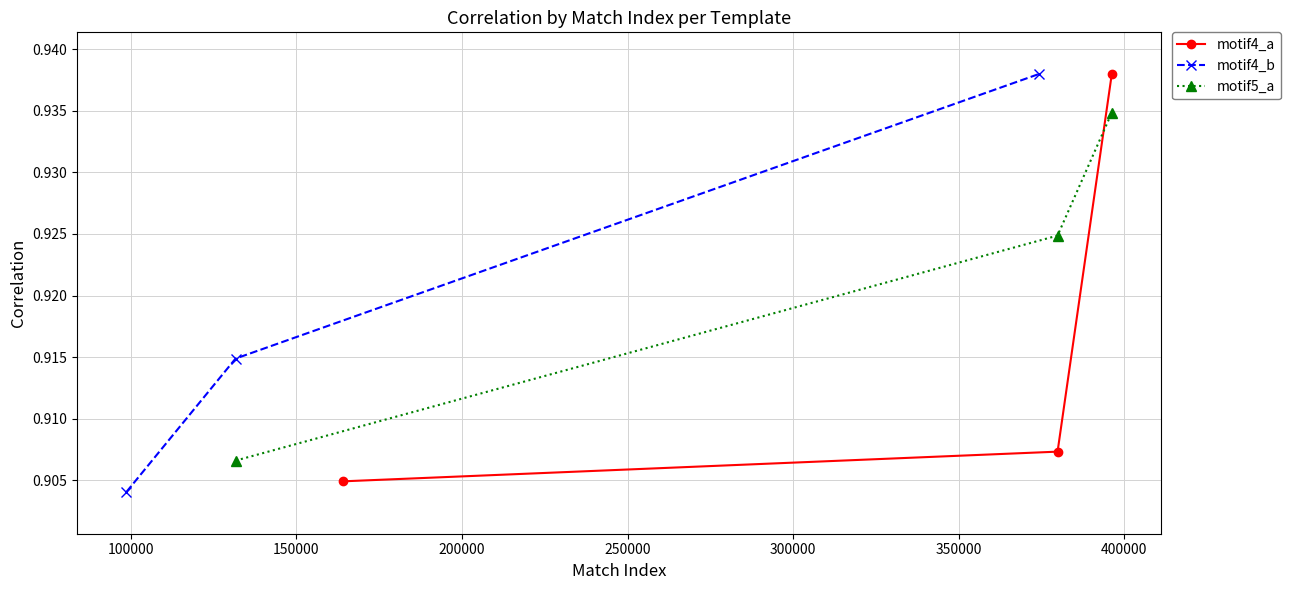

How many motif4_a values are between 0 and 1?

3